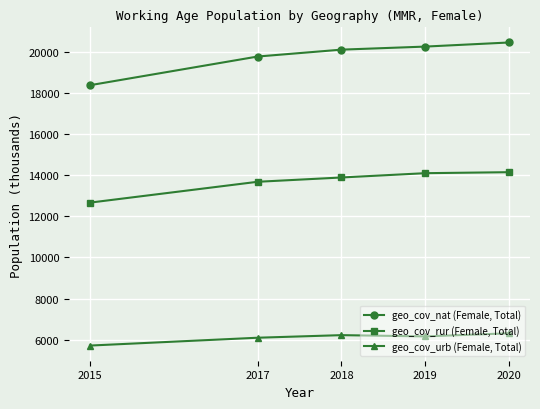

At which label is geo_cov_nat (Female, Total) closest to 19420?

2017